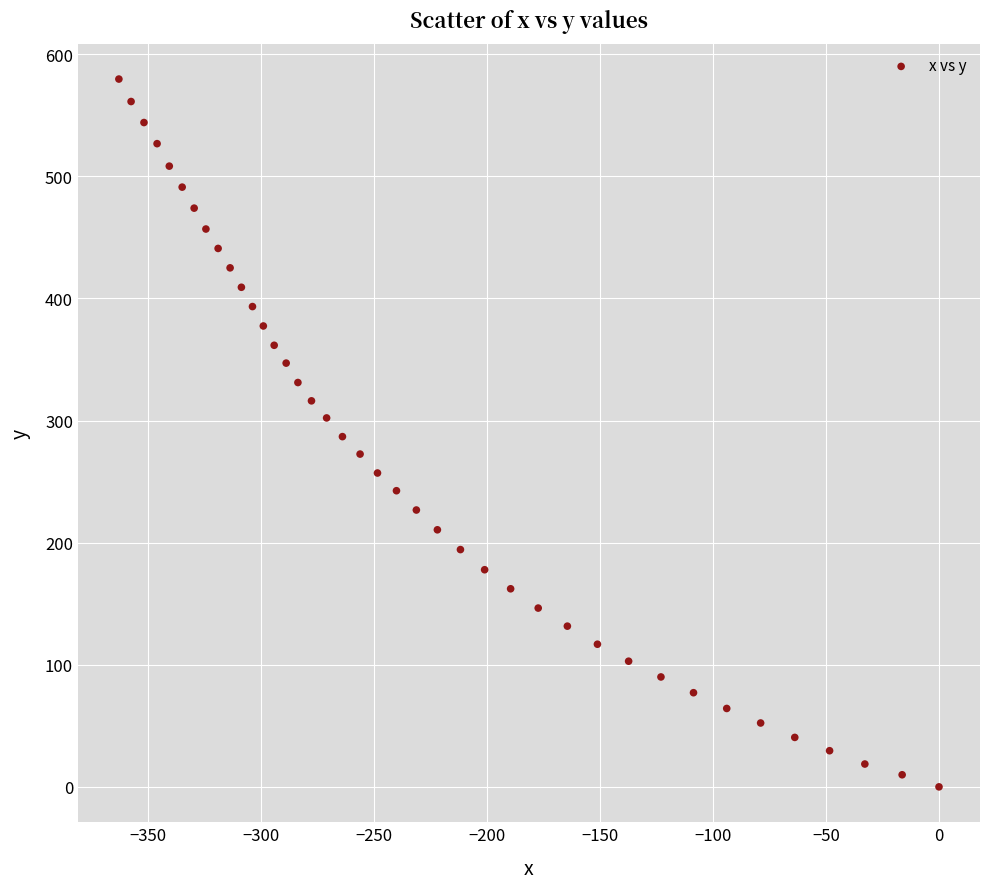

What is the range of X values (max minus min)?

362.8